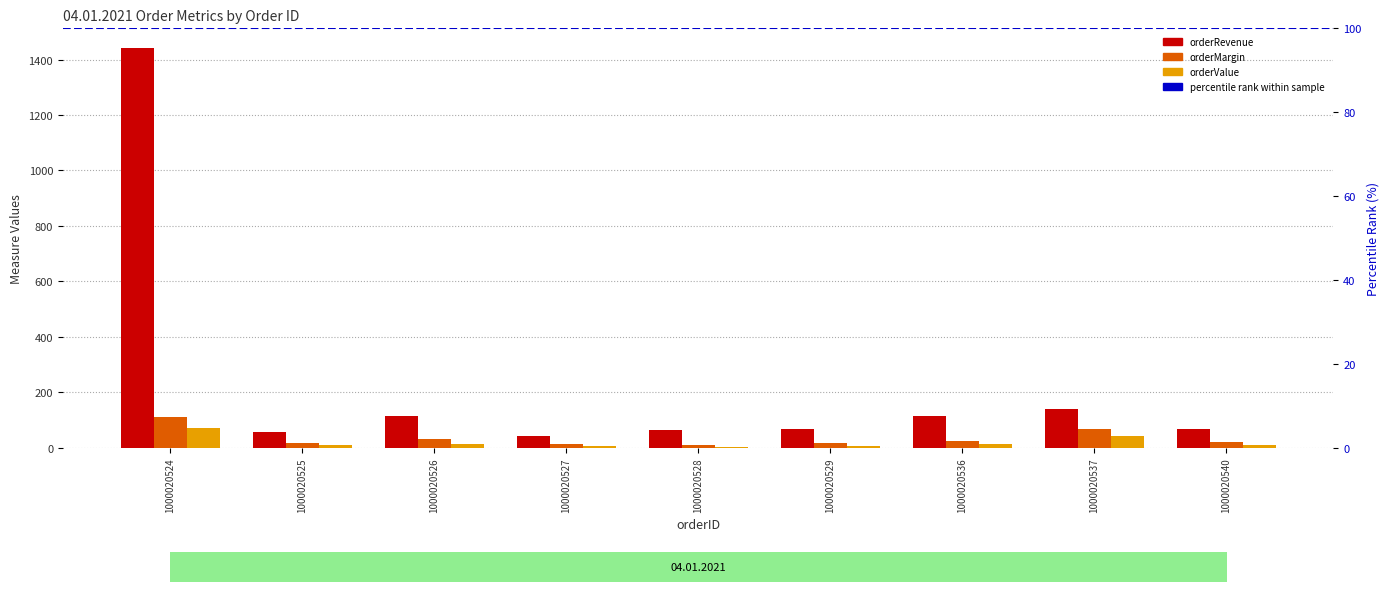

What is the difference between the maximum and minimum values in the orderMargin series?

98.9